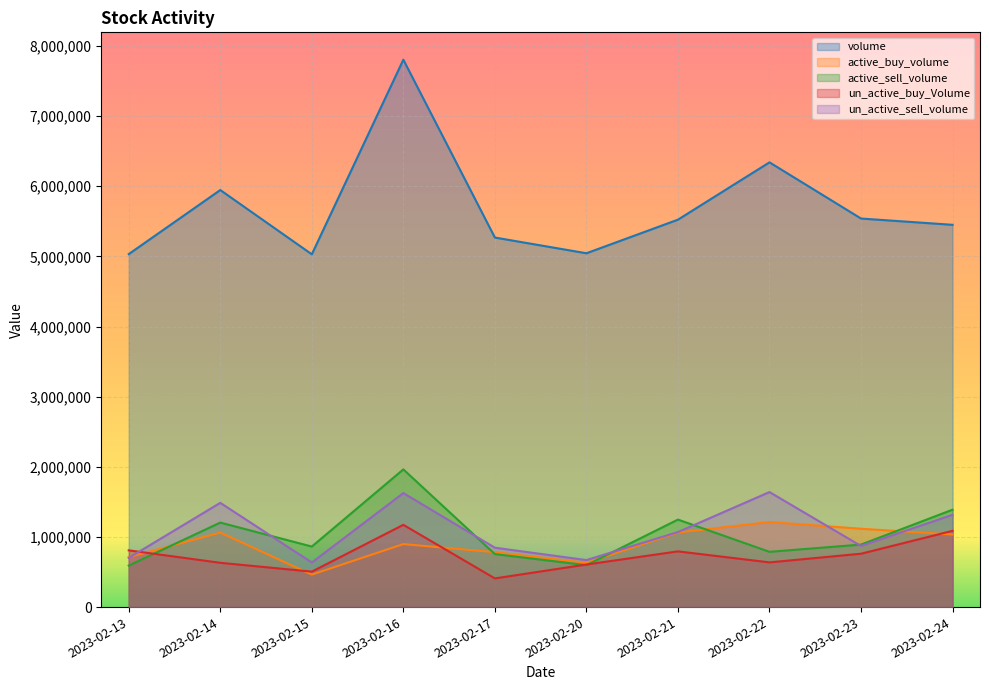

What is the approximate value of un_active_buy_Volume at 2023-02-21, to the nearest 50?

794500